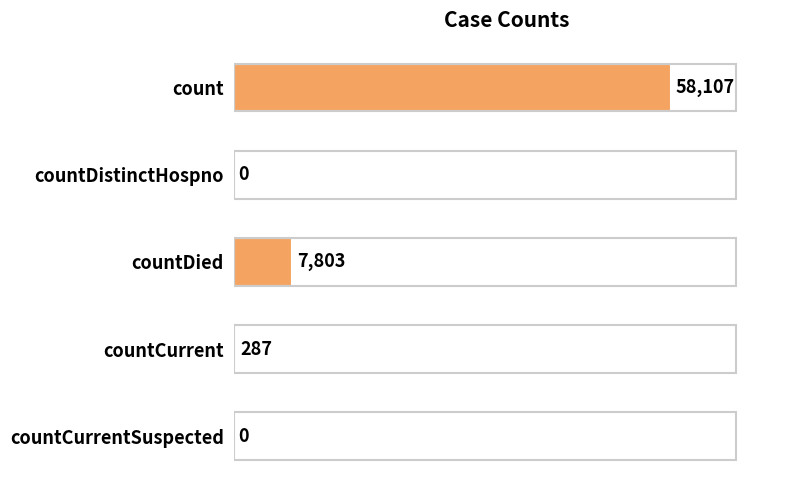

At which label is the value closest to 29053?

countDied